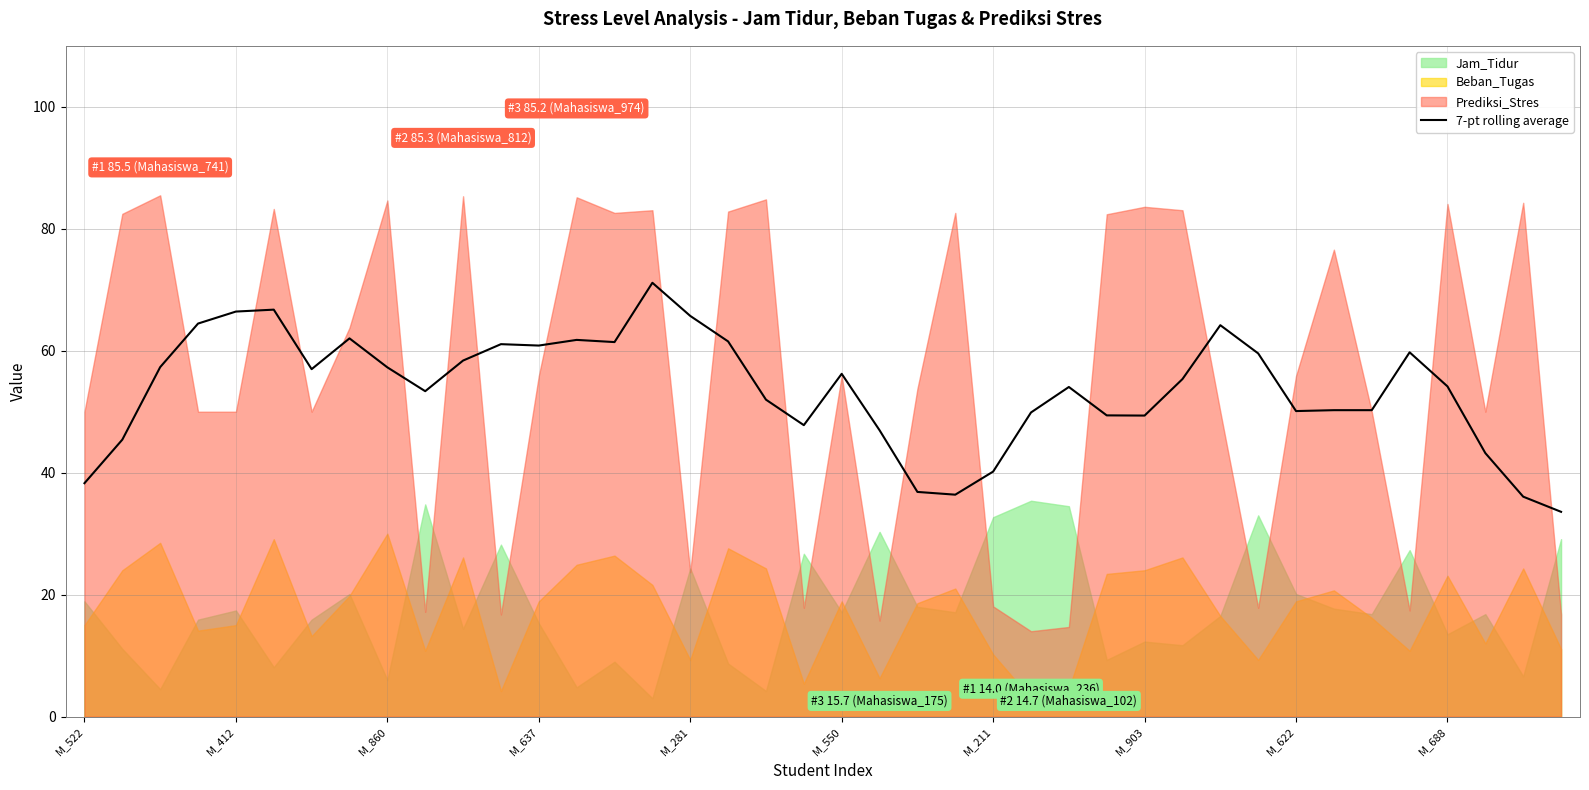

The value of 7-pt rolling average at M_860 is 20.6. True or false?

False